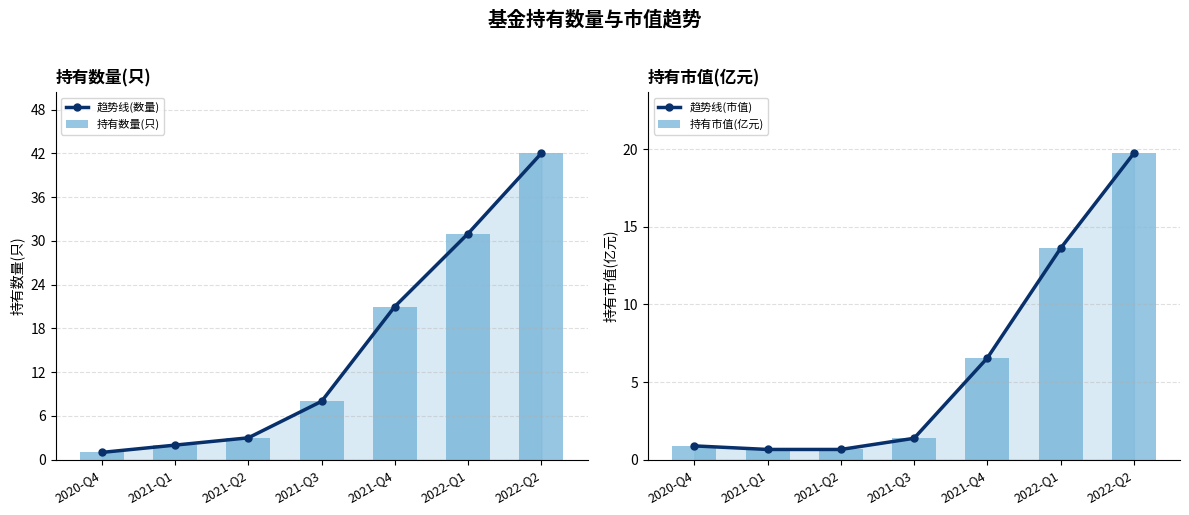

Are the bars horizontal?

No